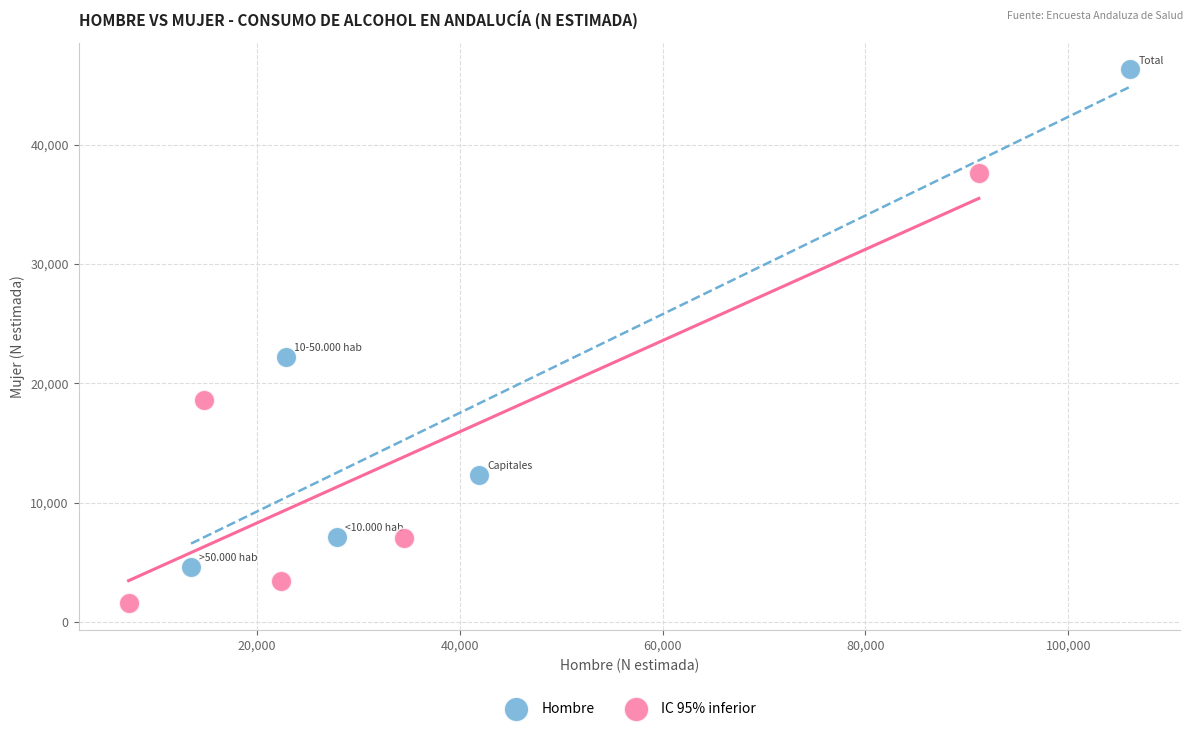

Which series reaches the minimum Y coordinate?

IC 95% inferior